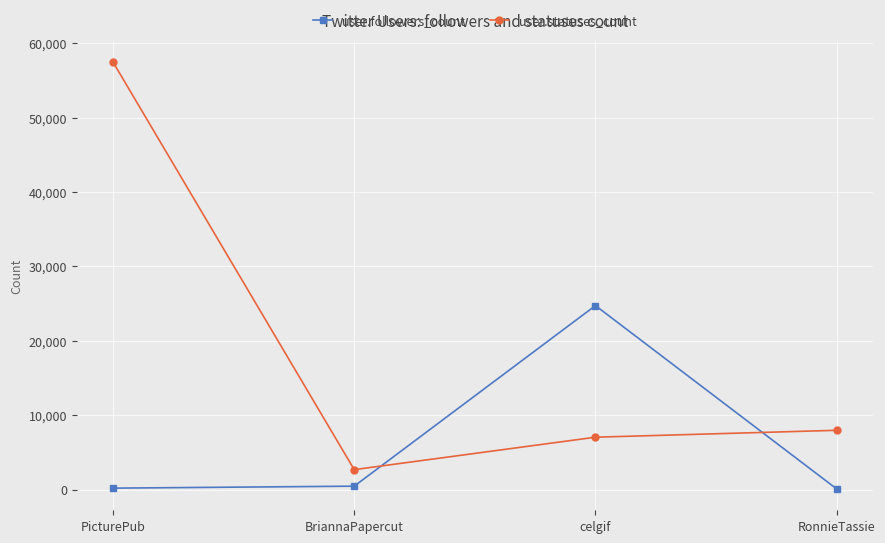

The user.statuses_count series shows 20406 at PicturePub. True or false?

False